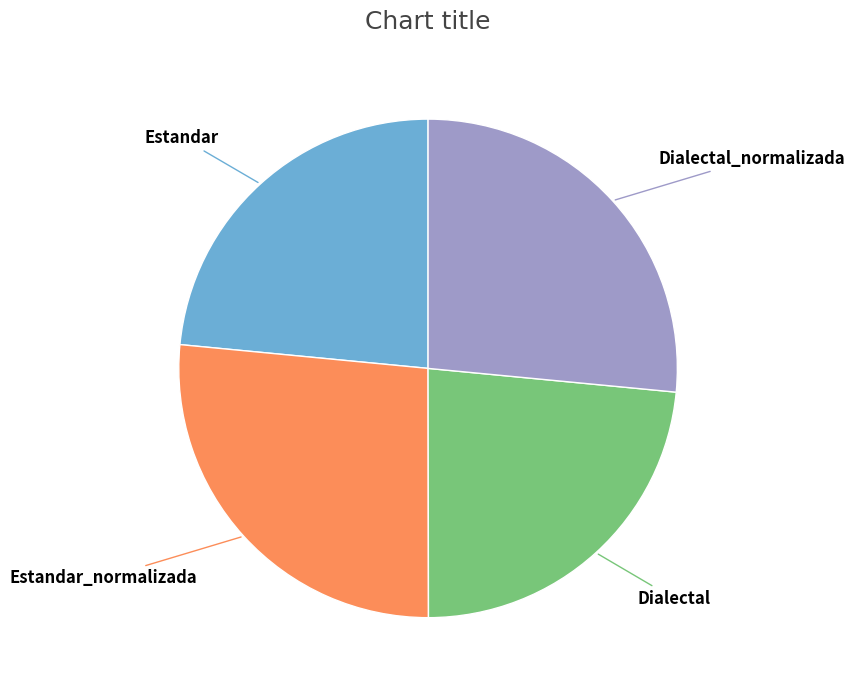

Does any single category account for the majority?

No